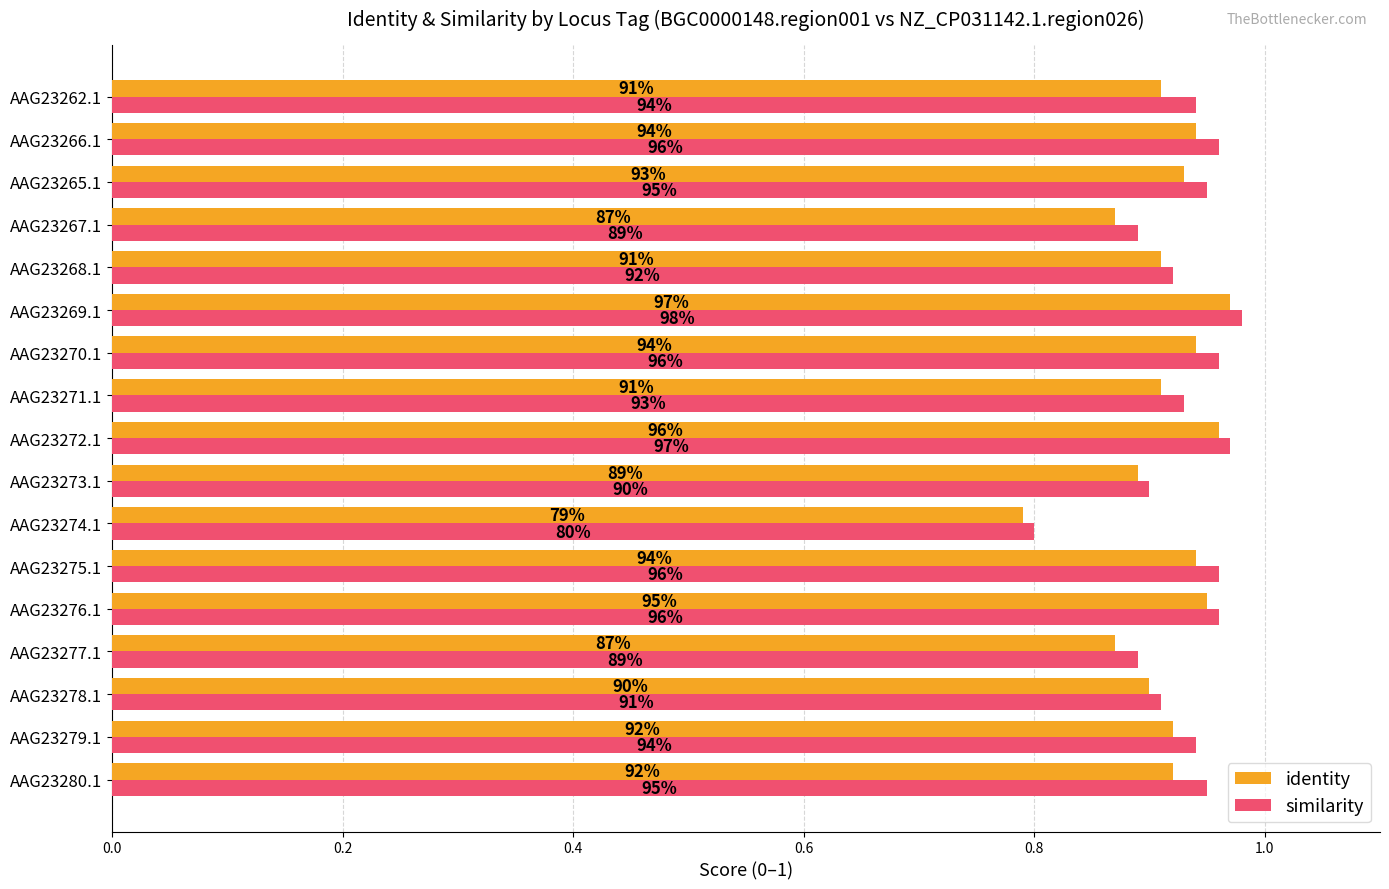

What is the minimum value shown in the chart?

0.8